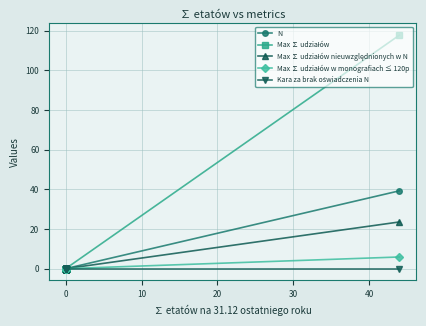

Rank the series by their maximum value, from lowest to highest.

Kara za brak oświadczenia N, Max ∑ udziałów w monografiach ≤ 120p, Max ∑ udziałów nieuwzględnionych w N, N, Max ∑ udziałów